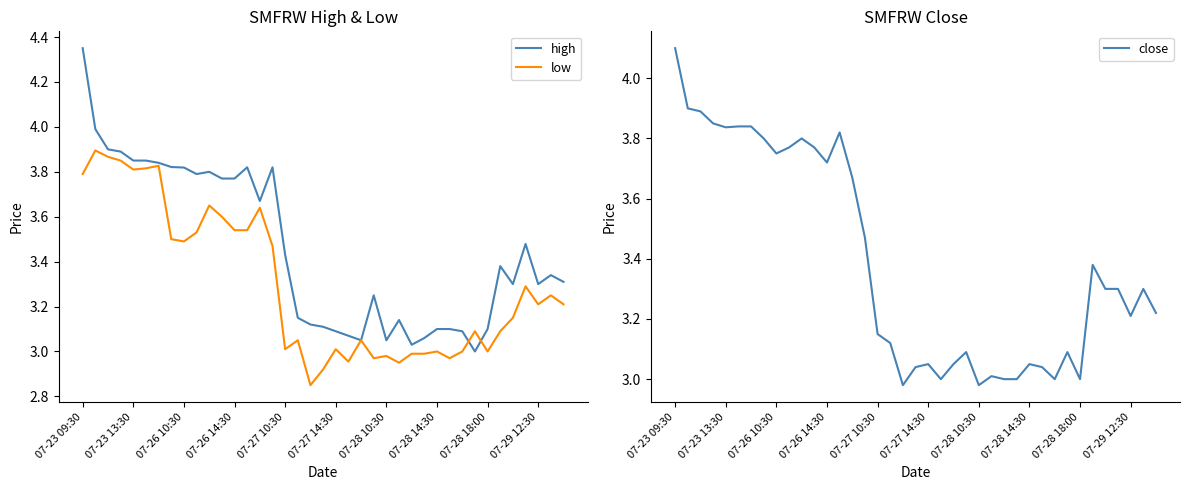

Is it true that close equals 0.7 at 07-28 18:00?

False